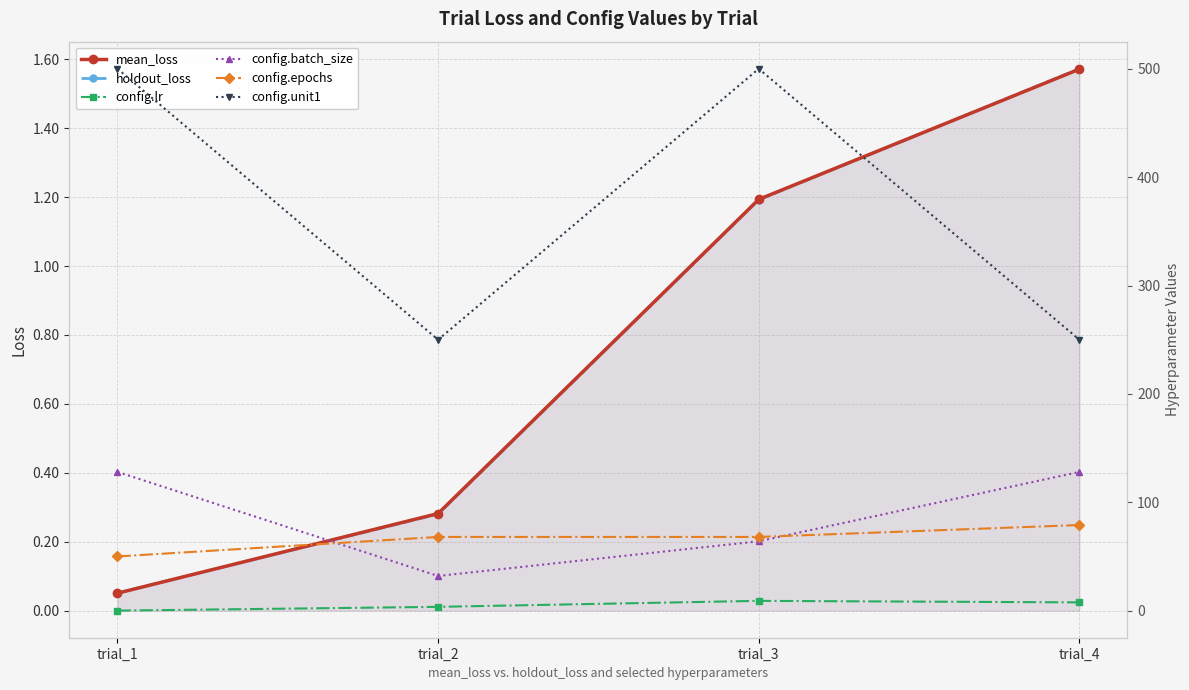

Reading right to left, transcribe all the data shown in this chart.

mean_loss: 1.6	1.2	0.3	0.1
holdout_loss: 1.6	1.2	0.3	0.1
config.lr: 7.6	9.0	3.5	0.0
config.batch_size: 128.0	64.0	32.0	128.0
config.epochs: 79.0	68.0	68.0	50.0
config.unit1: 250.0	500.0	250.0	500.0